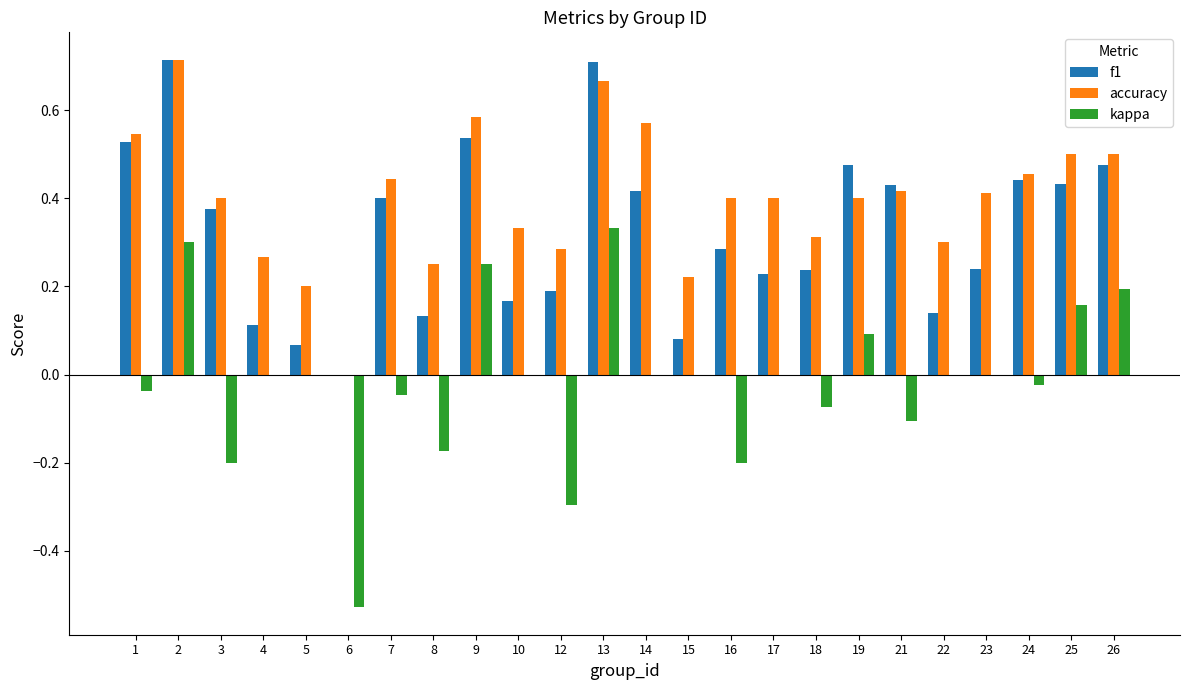

Is it true that accuracy equals 0.3 at 25?

False